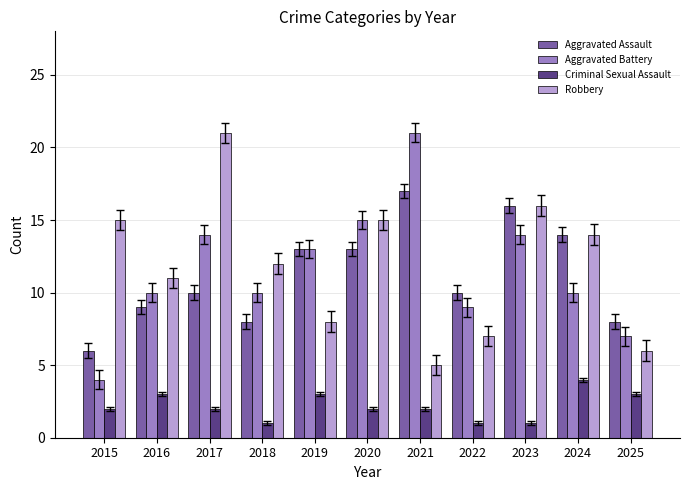

Reading left to right, list all the values displayed in this chart.

Aggravated Assault: 2015=6	2016=9	2017=10	2018=8	2019=13	2020=13	2021=17	2022=10	2023=16	2024=14	2025=8
Aggravated Battery: 2015=4	2016=10	2017=14	2018=10	2019=13	2020=15	2021=21	2022=9	2023=14	2024=10	2025=7
Criminal Sexual Assault: 2015=2	2016=3	2017=2	2018=1	2019=3	2020=2	2021=2	2022=1	2023=1	2024=4	2025=3
Robbery: 2015=15	2016=11	2017=21	2018=12	2019=8	2020=15	2021=5	2022=7	2023=16	2024=14	2025=6